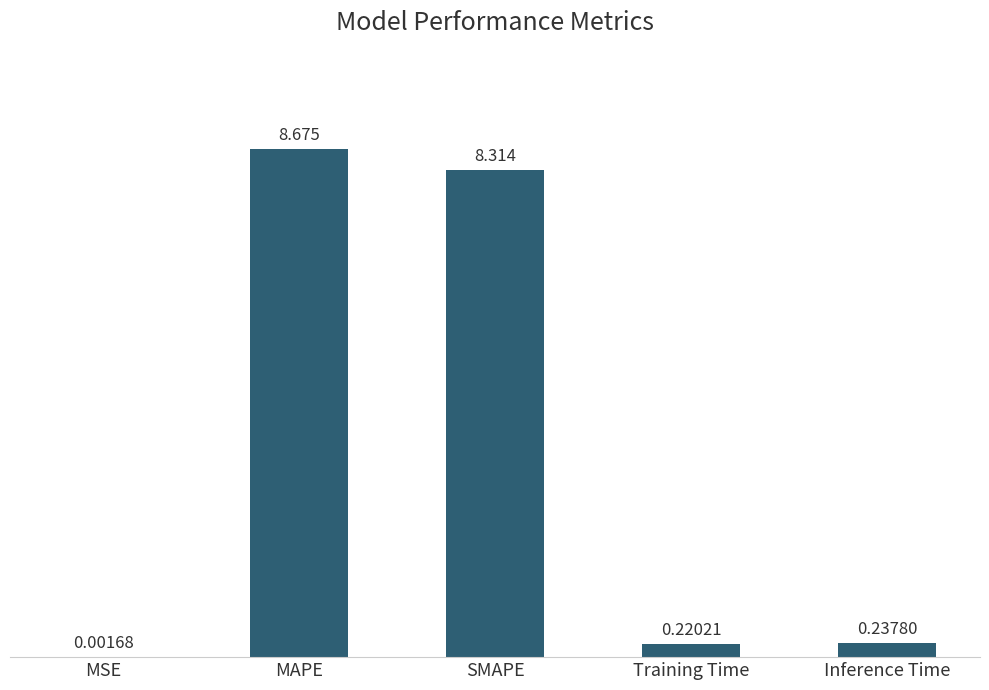

At which category does the chart reach its peak across all series?

MAPE